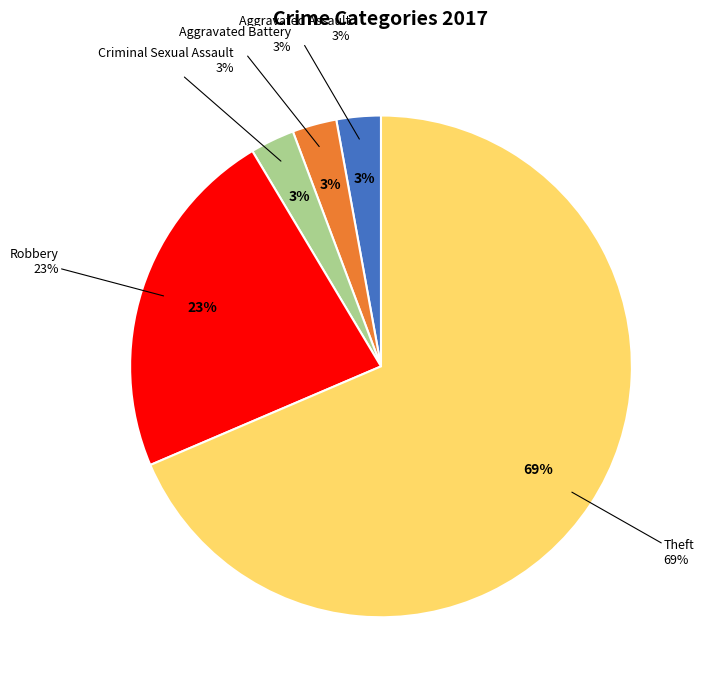

What percentage do Theft and Aggravated Battery together represent?

71.4%